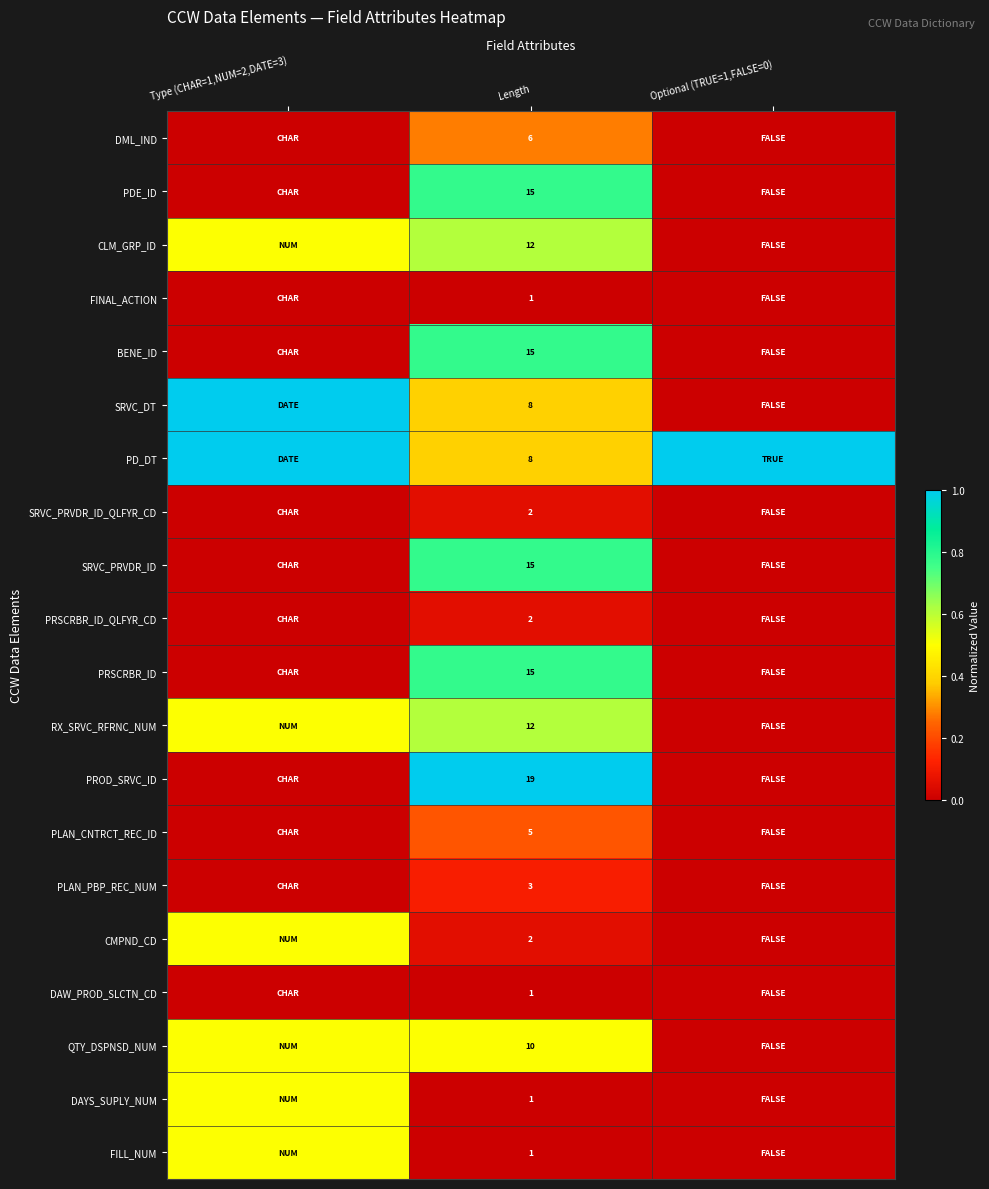

What is the total value across all series at Length?

153.0